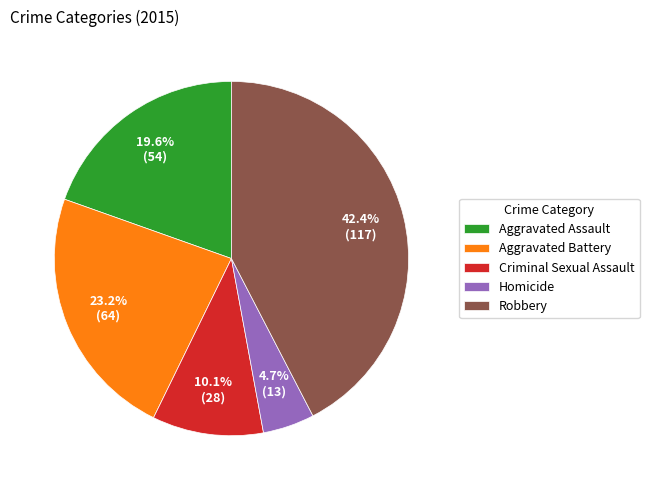

Count the number of slices in the pie.

5